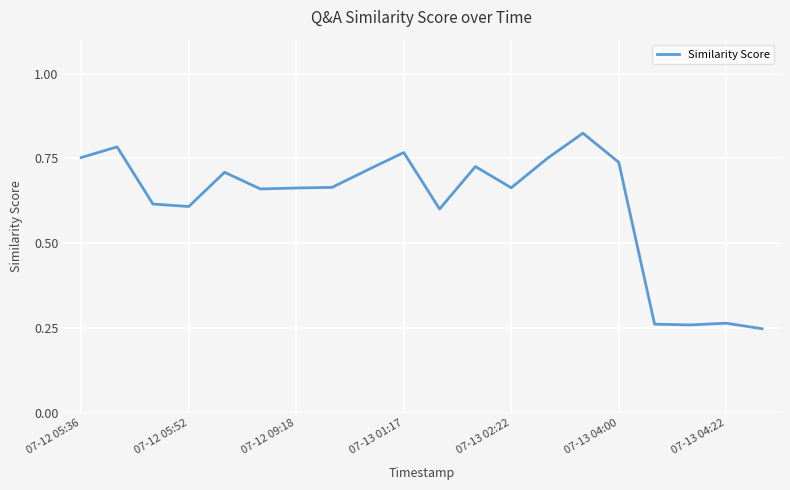

Does the chart have visible grid lines?

Yes